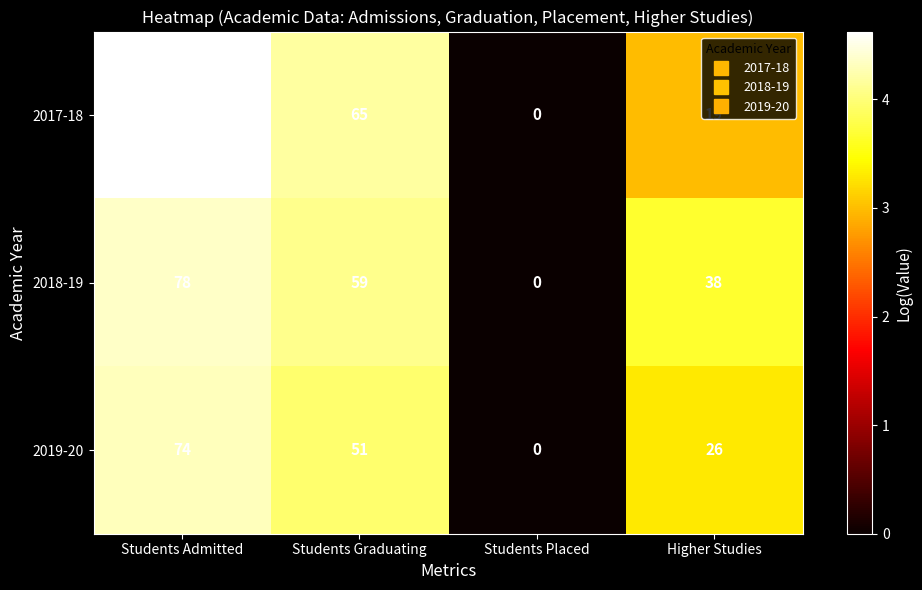

Is it true that 2019-20 equals 26 at Higher Studies?

True